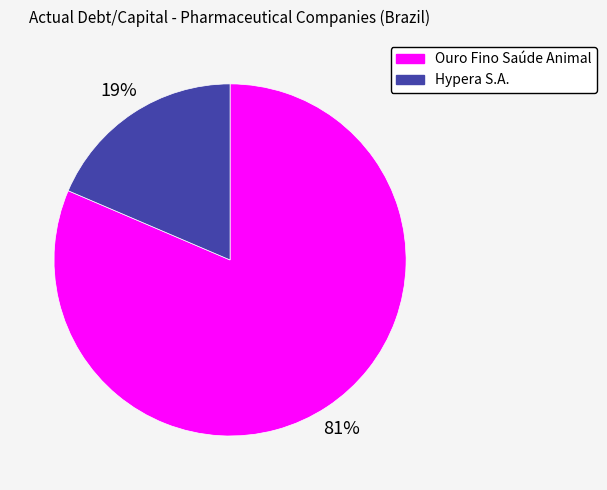

Count the number of slices in the pie.

2